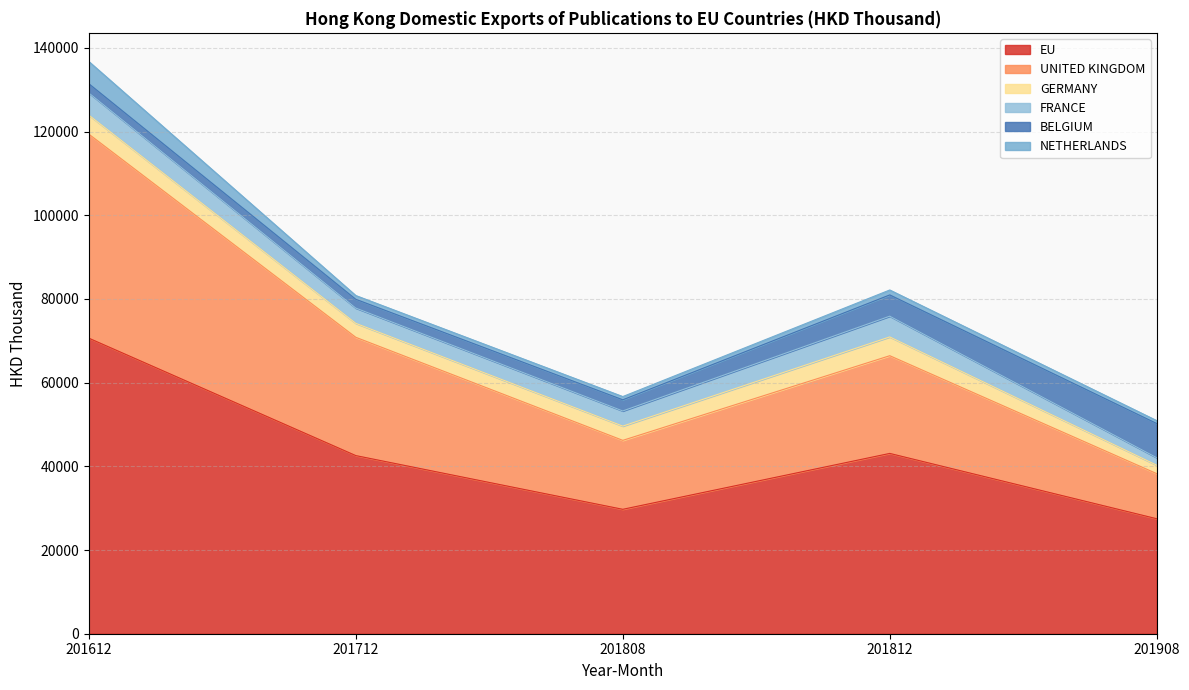

How many values in the GERMANY series exceed 3404?

3